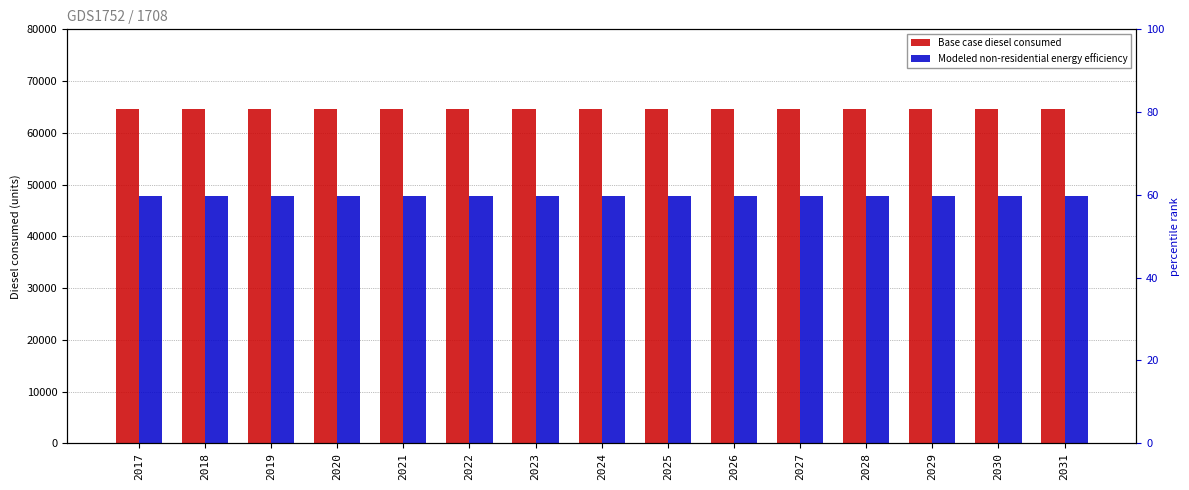

What is the total value across all series at 2022?

112346.8